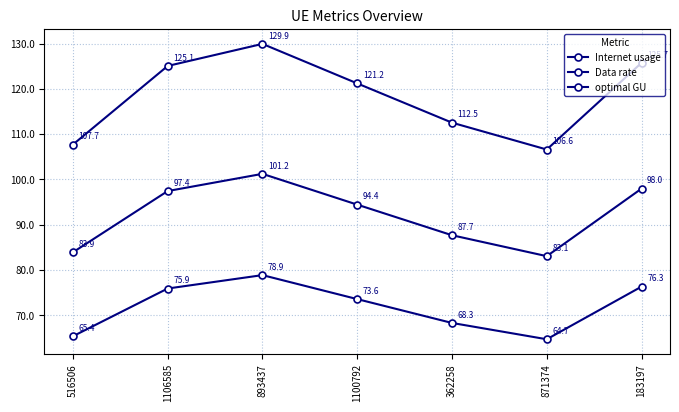

What position from the right is 871374?

2